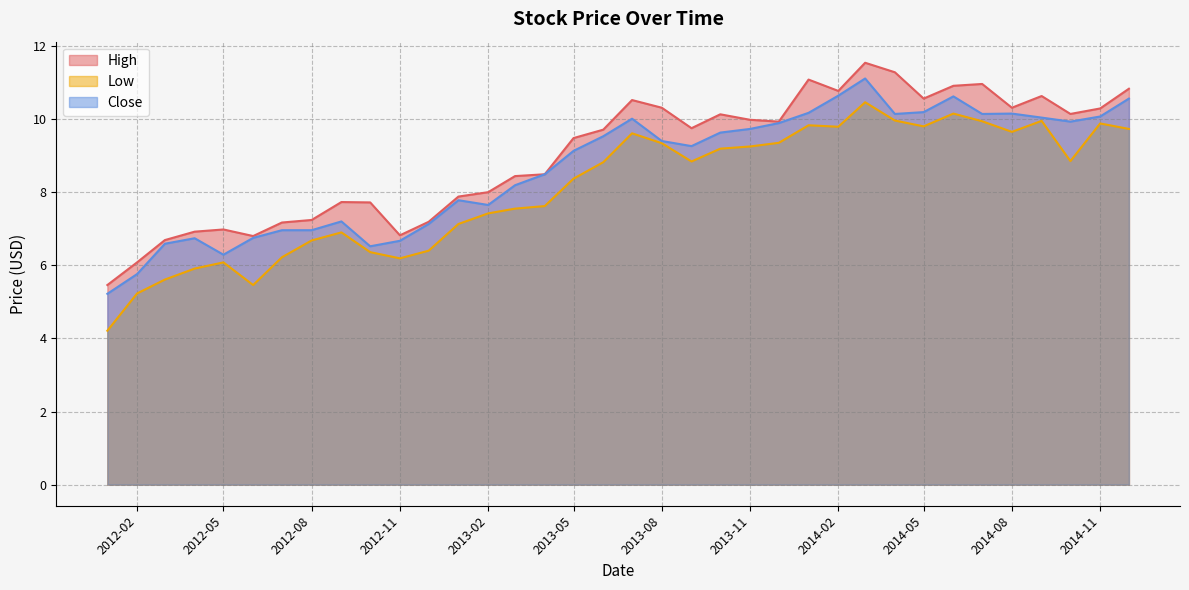

Is the value of Low at 2014-11 greater than the value of Close at 2012-05?

Yes